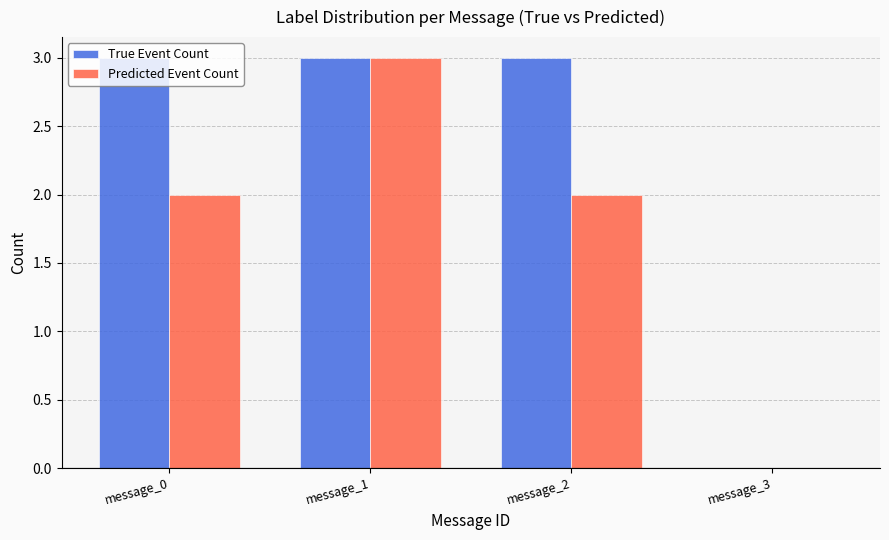

Reading left to right, list all the values displayed in this chart.

True Event Count: message_0=3	message_1=3	message_2=3	message_3=0
Predicted Event Count: message_0=2	message_1=3	message_2=2	message_3=0